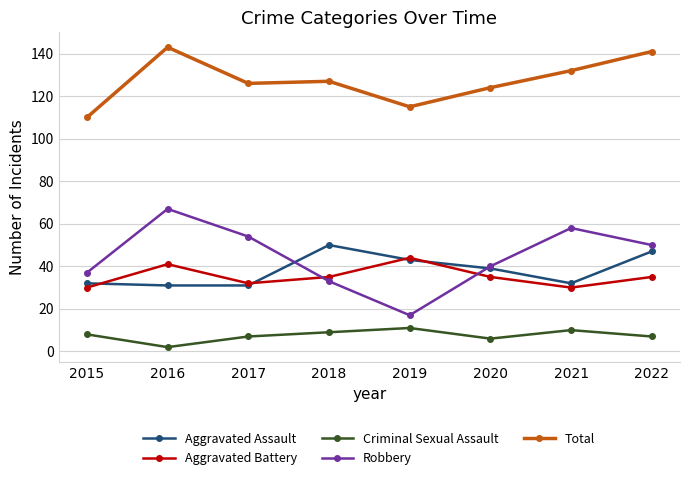

Is this an area chart (filled region under the line)?

No